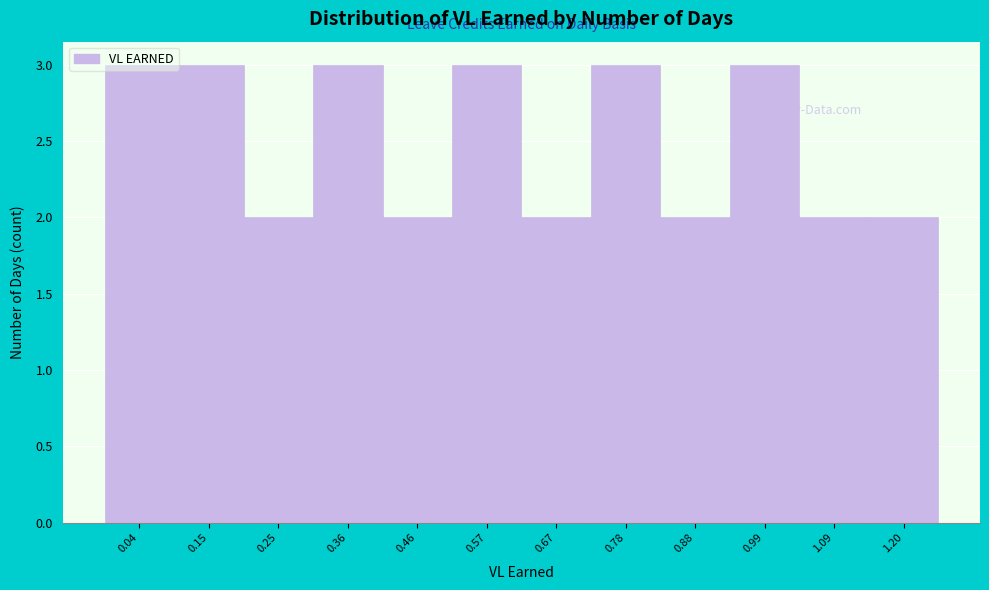

What is the sum of the values at 0.78 and 0.67?

5